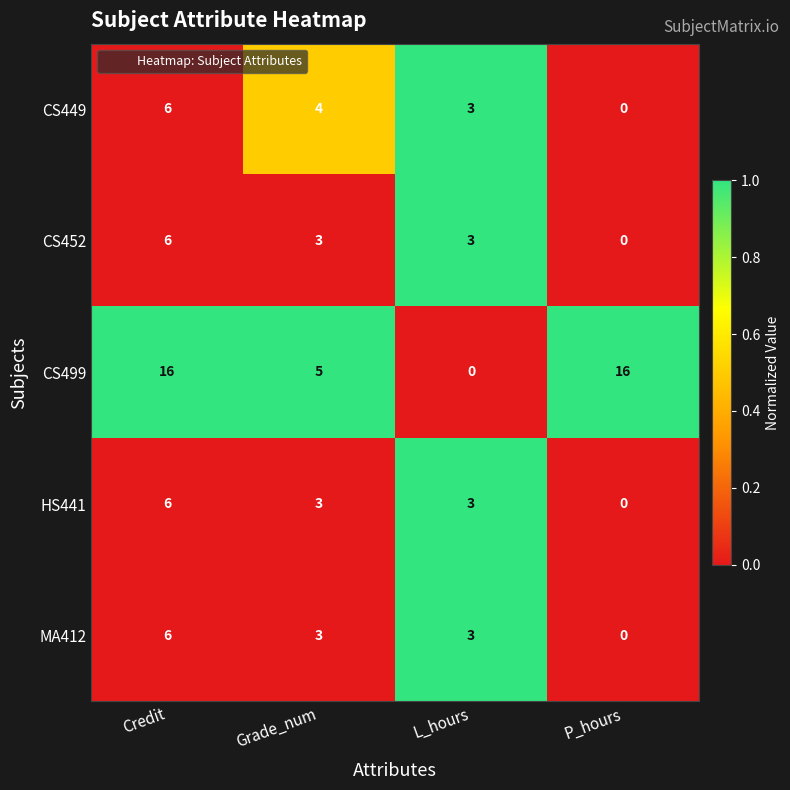

True or false: MA412 has a value of 8 at Credit.

False